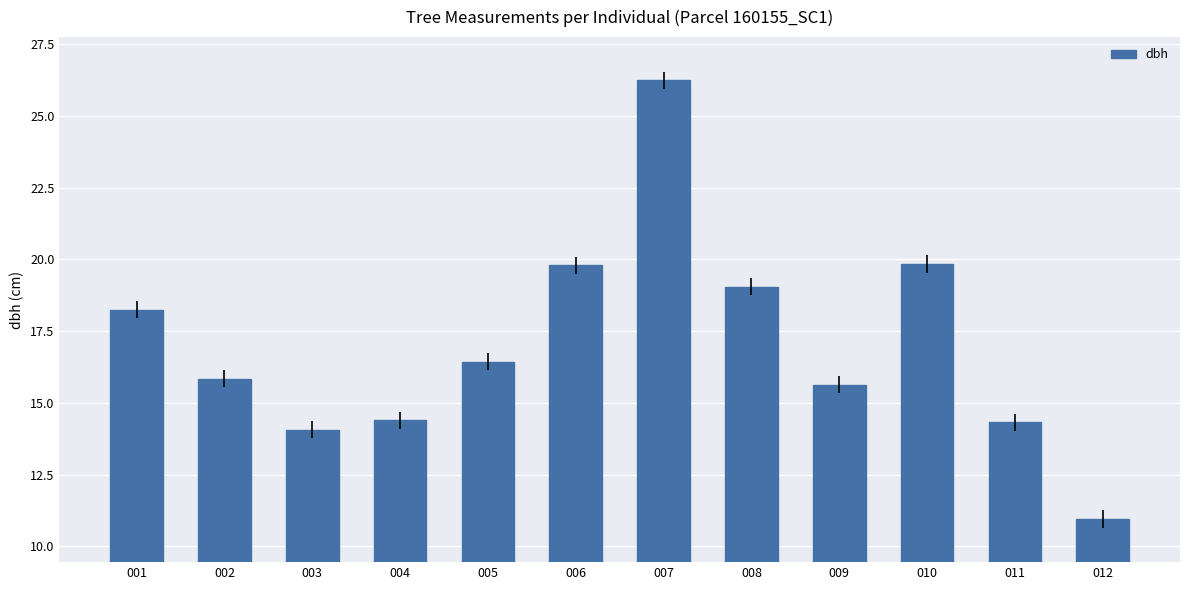

Is it true that the value at 002 is 24.4?

False